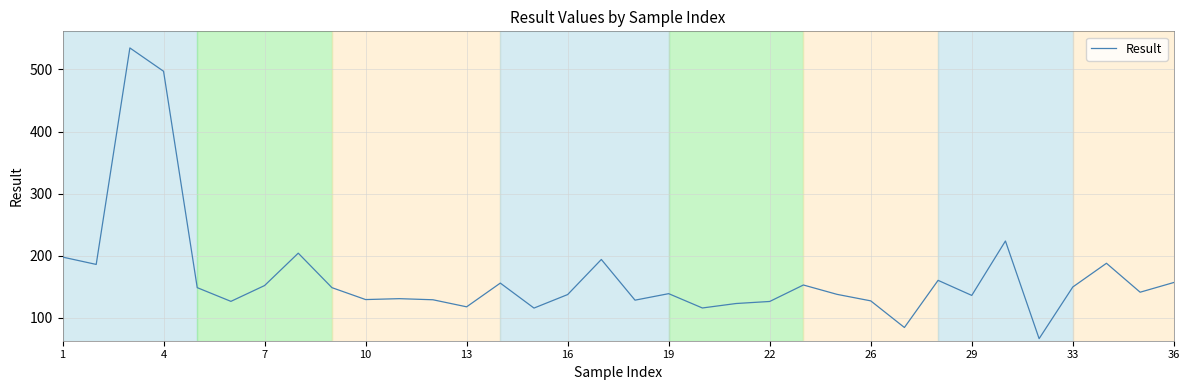

What is the difference between the maximum and minimum values?

468.1